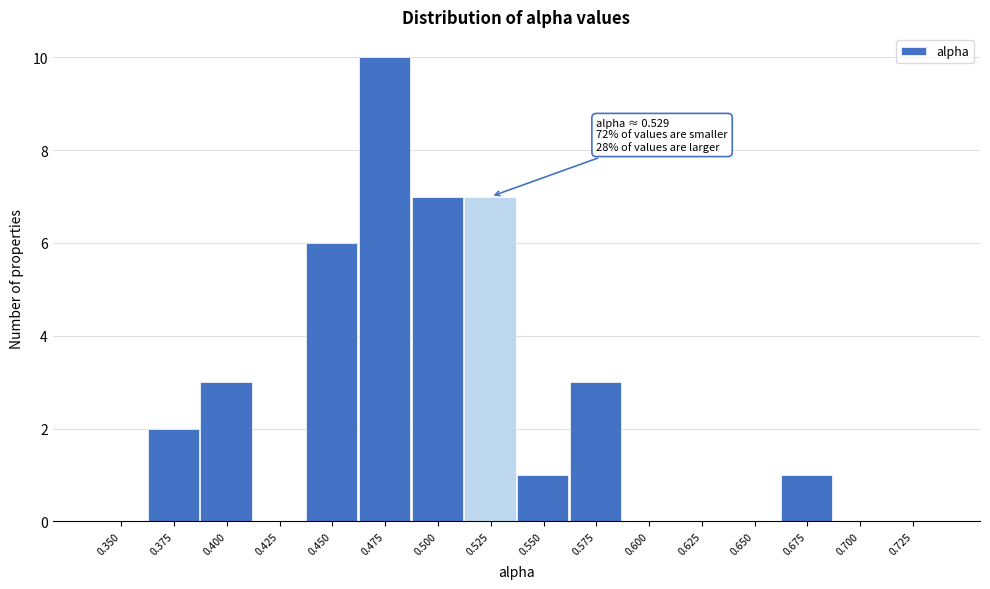

Reading left to right, list all the values displayed in this chart.

0.350=0	0.375=2	0.400=3	0.425=0	0.450=6	0.475=10	0.500=7	0.525=7	0.550=1	0.575=3	0.600=0	0.625=0	0.650=0	0.675=1	0.700=0	0.725=0